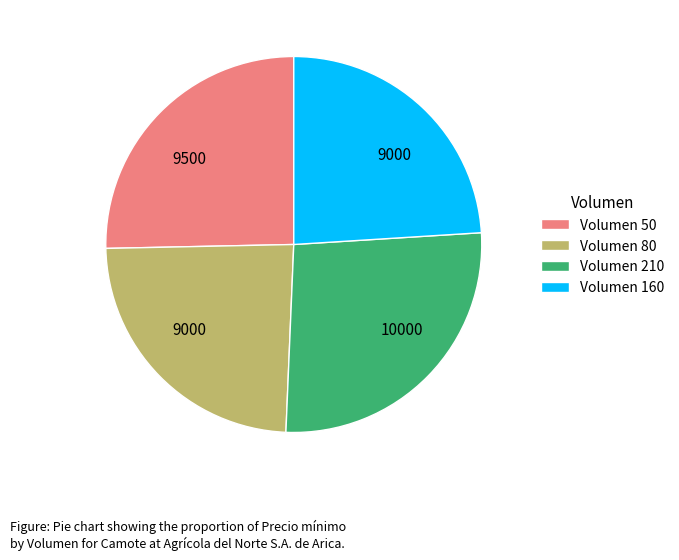

Is there any slice that represents more than half of the pie?

No